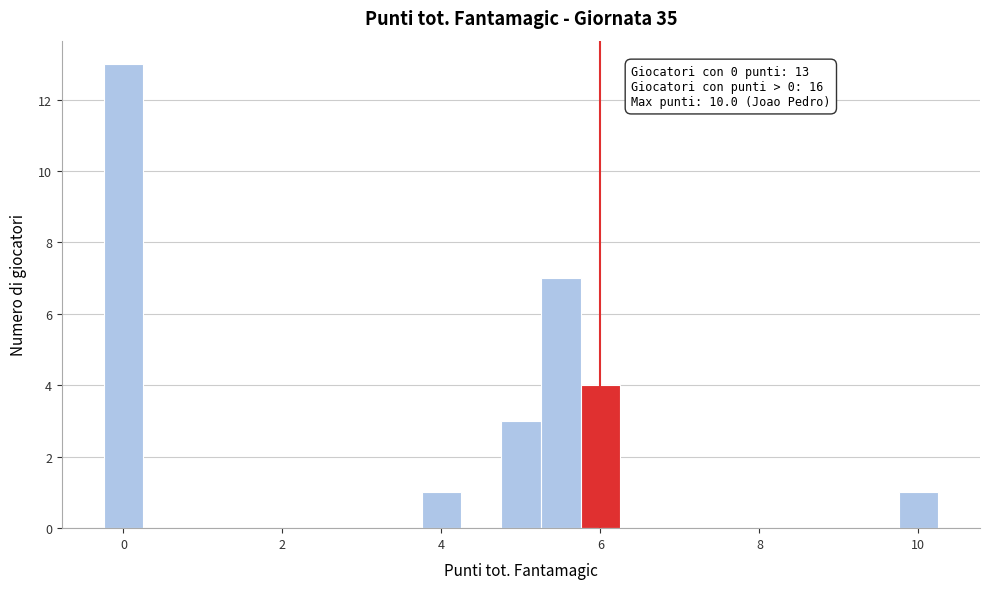

Around what value on the x-axis is the tallest bar? Give the approximate position of its centre, as read against the axis.

0.0